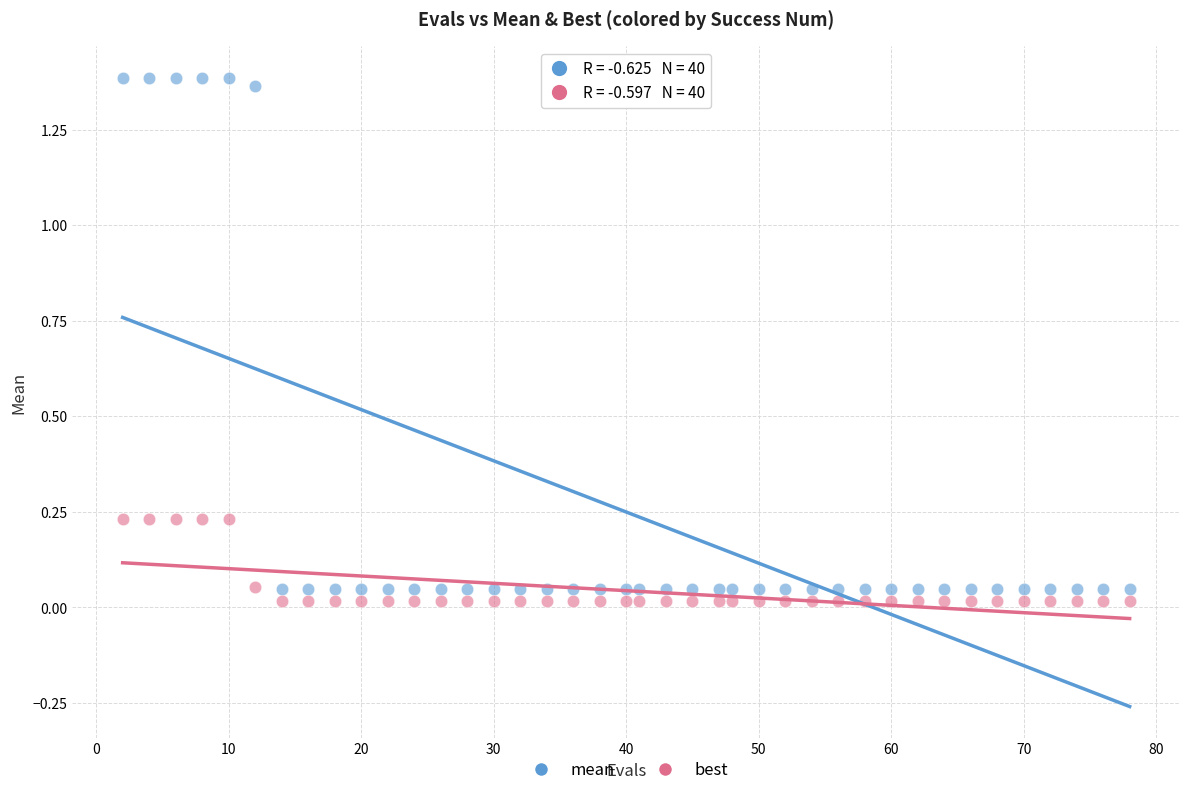

Which series contains the lowest Y value?

best